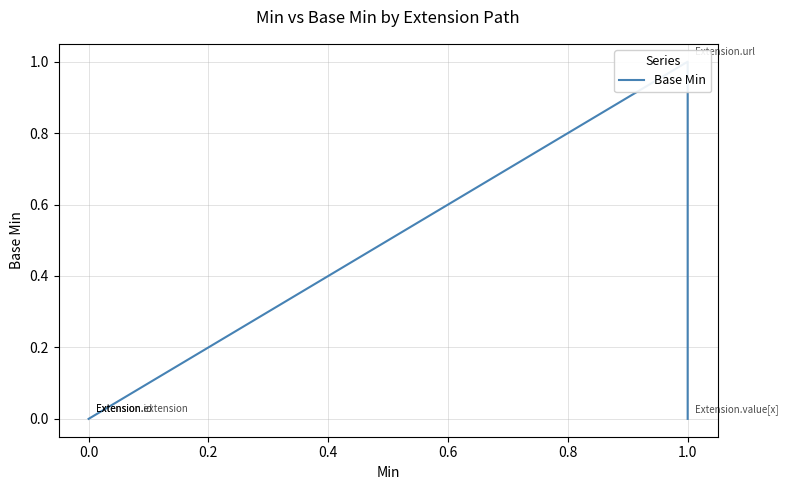

Reading left to right, what are all the values shown in this chart?

0	0	0	1	0